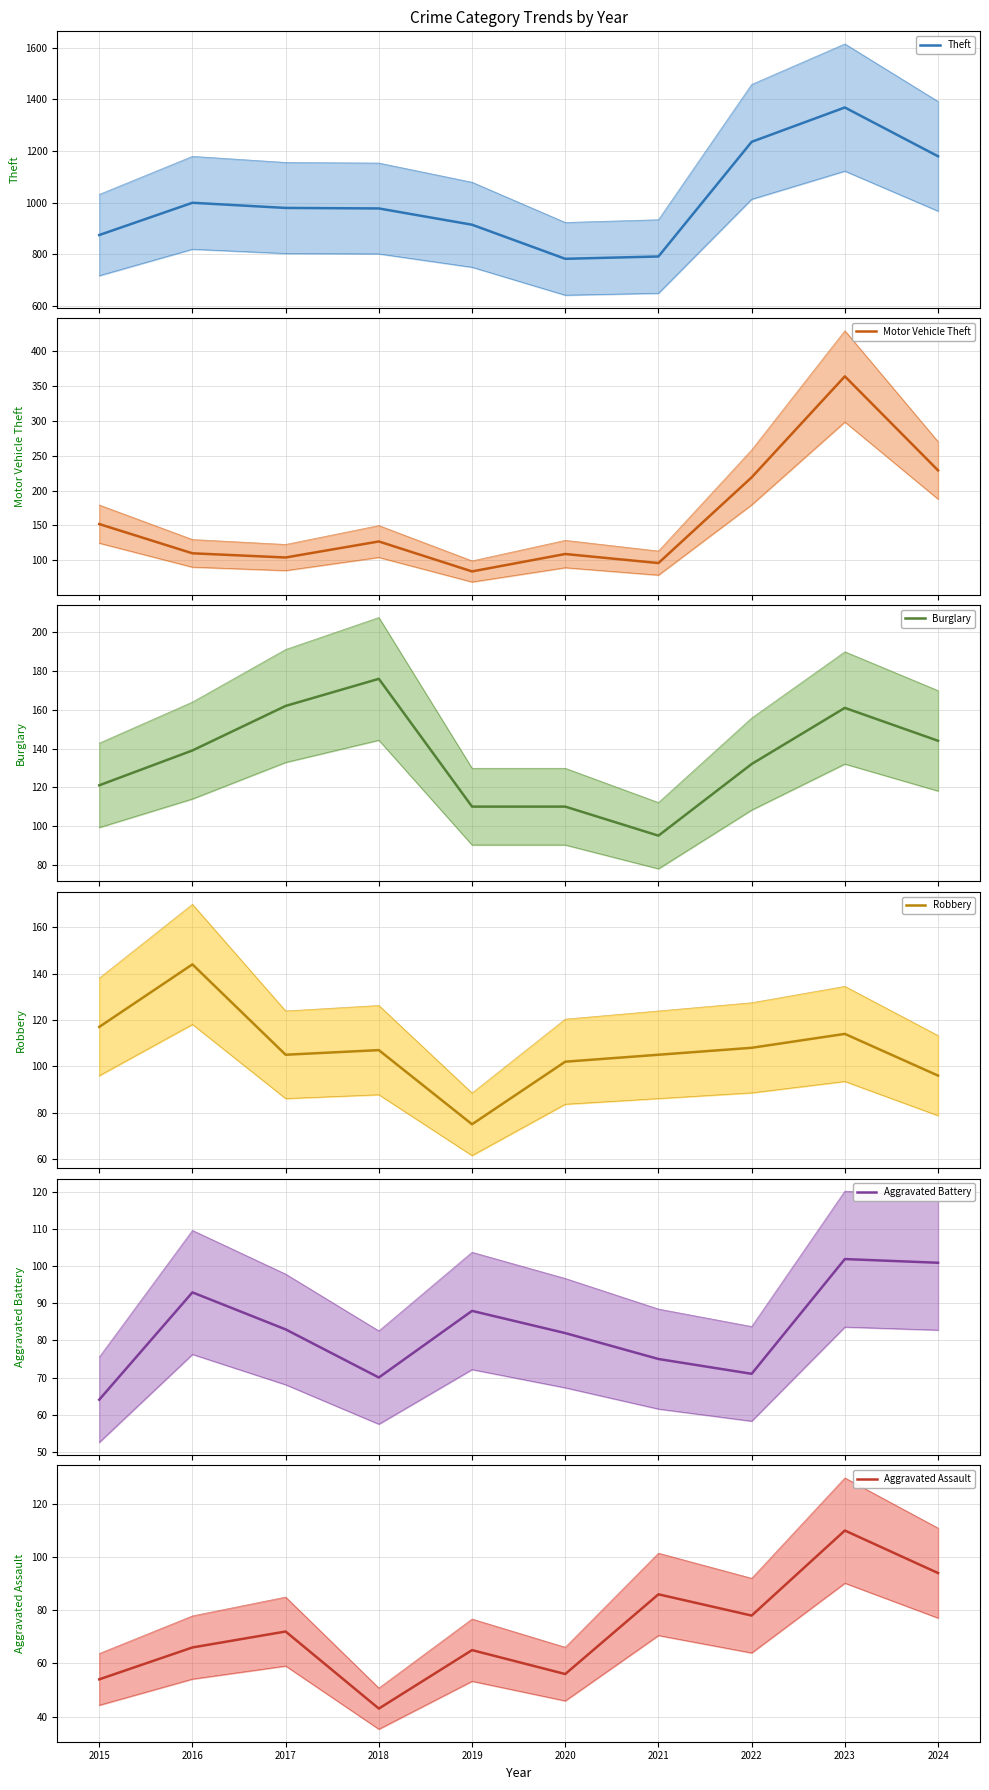

How many data points in Burglary are less than 139?

5